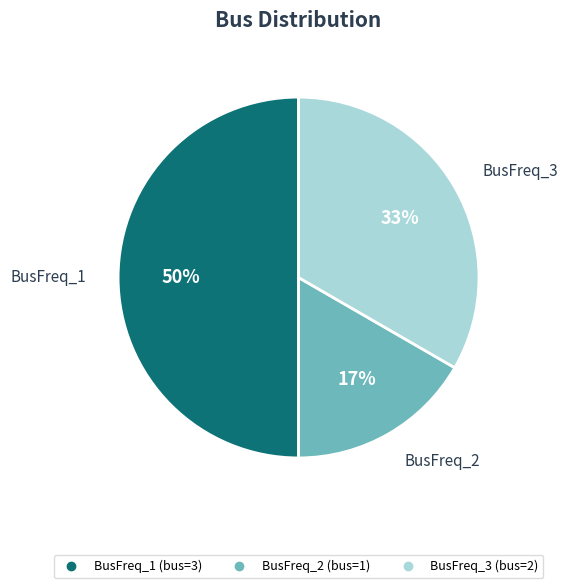

Do BusFreq_3 and BusFreq_1 together represent more than half of the pie?

Yes